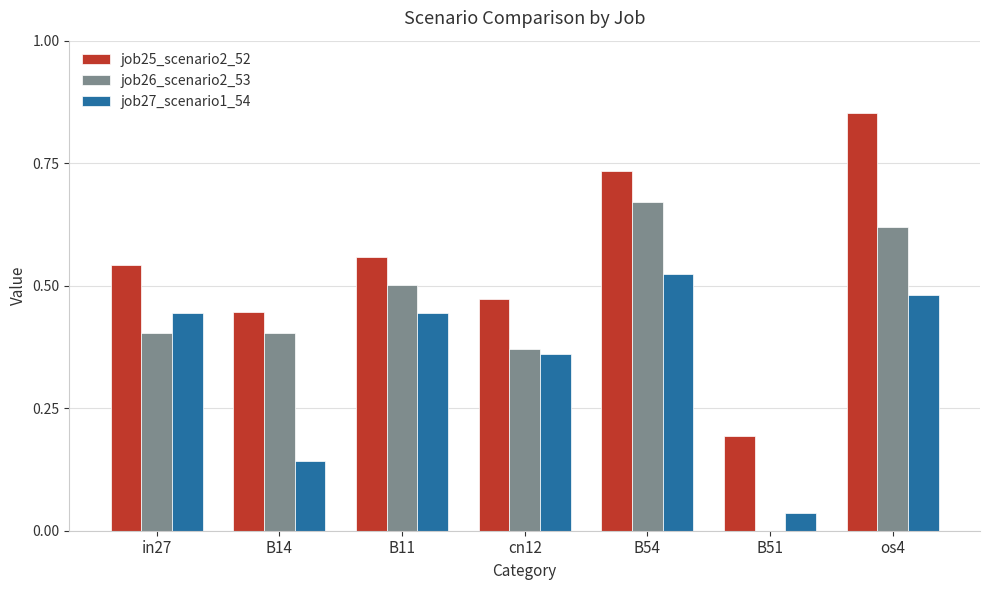

Which series has the largest range (max minus min)?

job26_scenario2_53